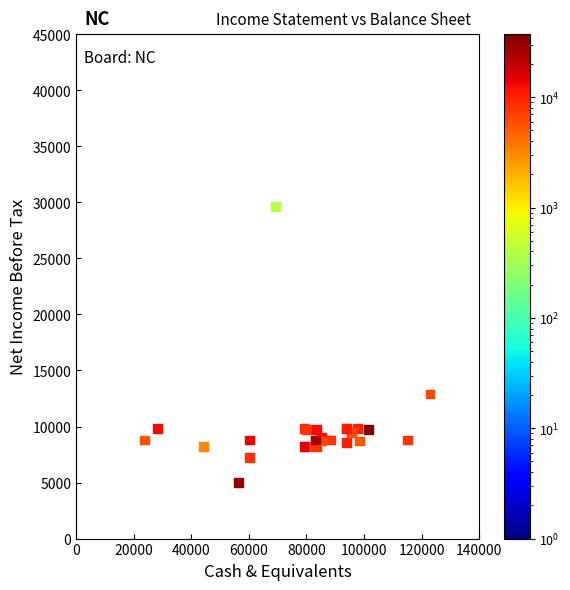

What Y value in the scatter plot is closest to 17300?

12900